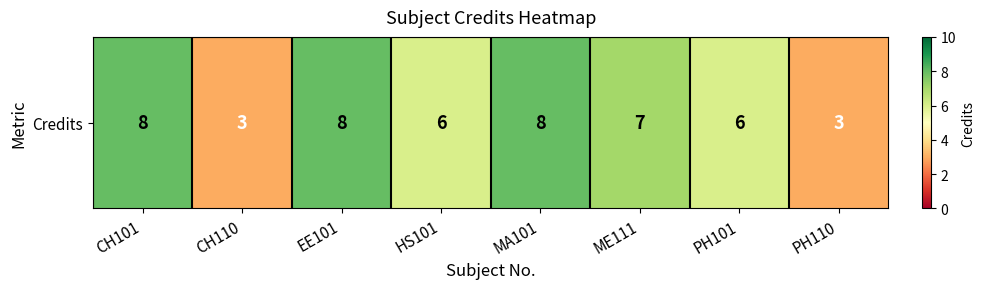

Count the values in the range 6 to 8.

6